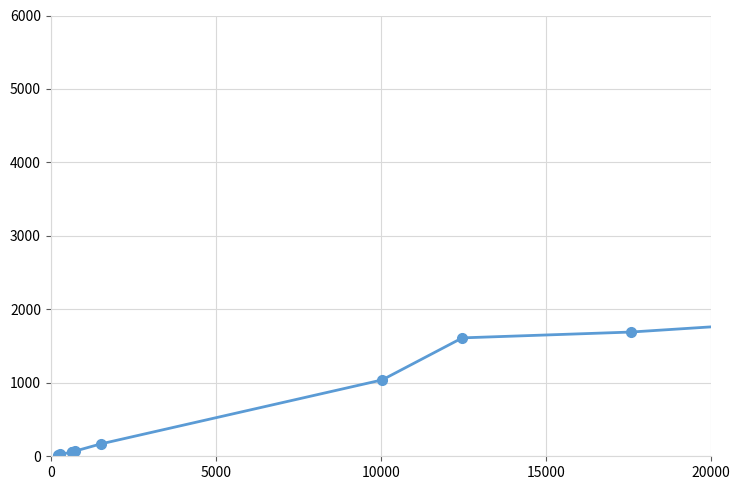

Does the chart have visible grid lines?

Yes